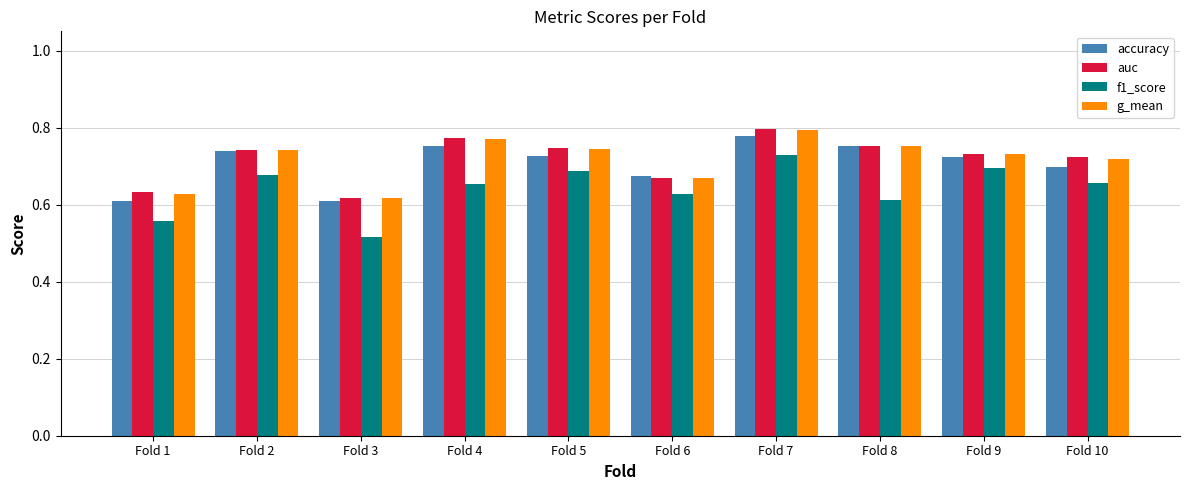

How many data points does each series have?

10